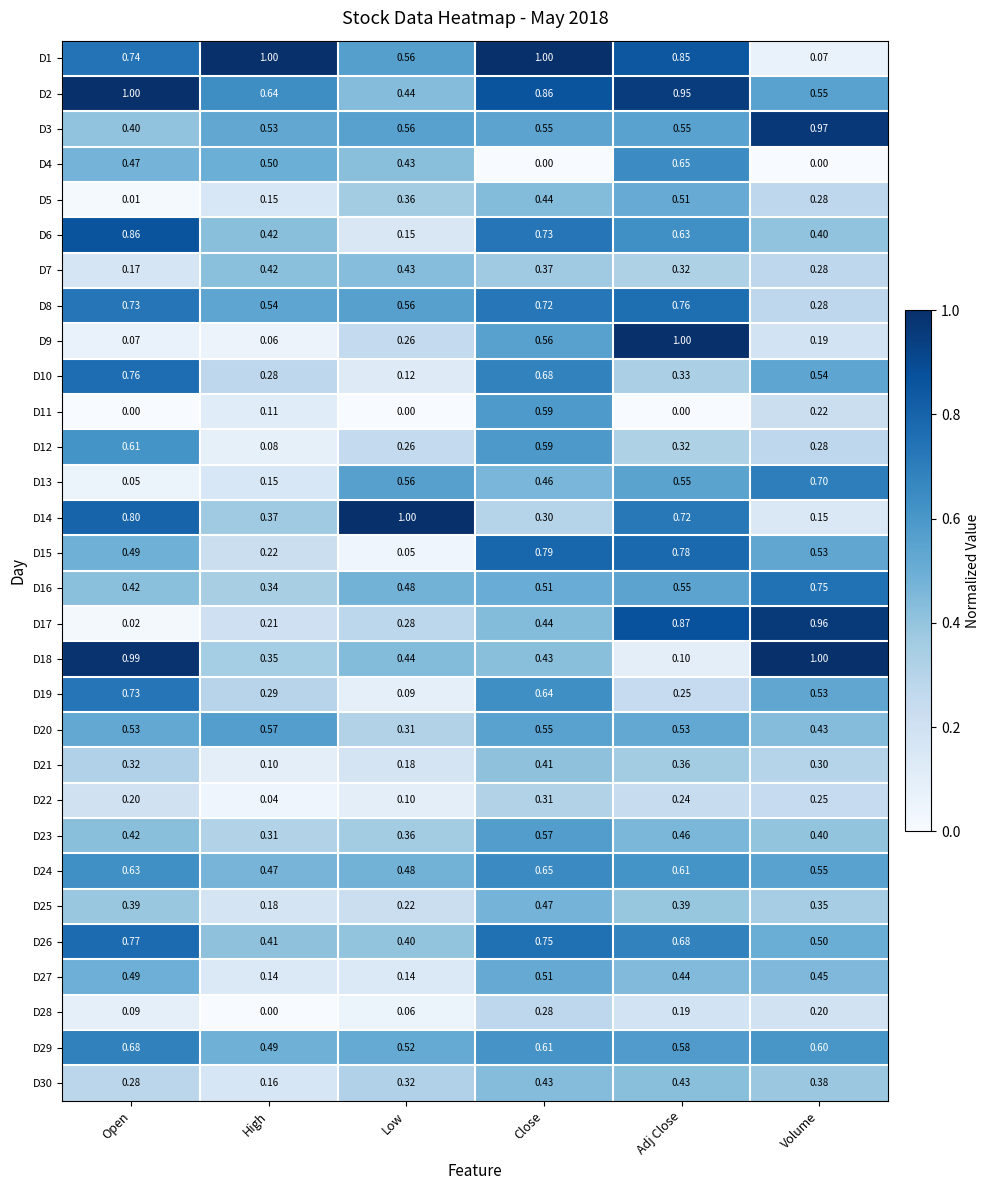

List the labels in order of D12 value, smallest first.

High, Low, Volume, Adj Close, Close, Open